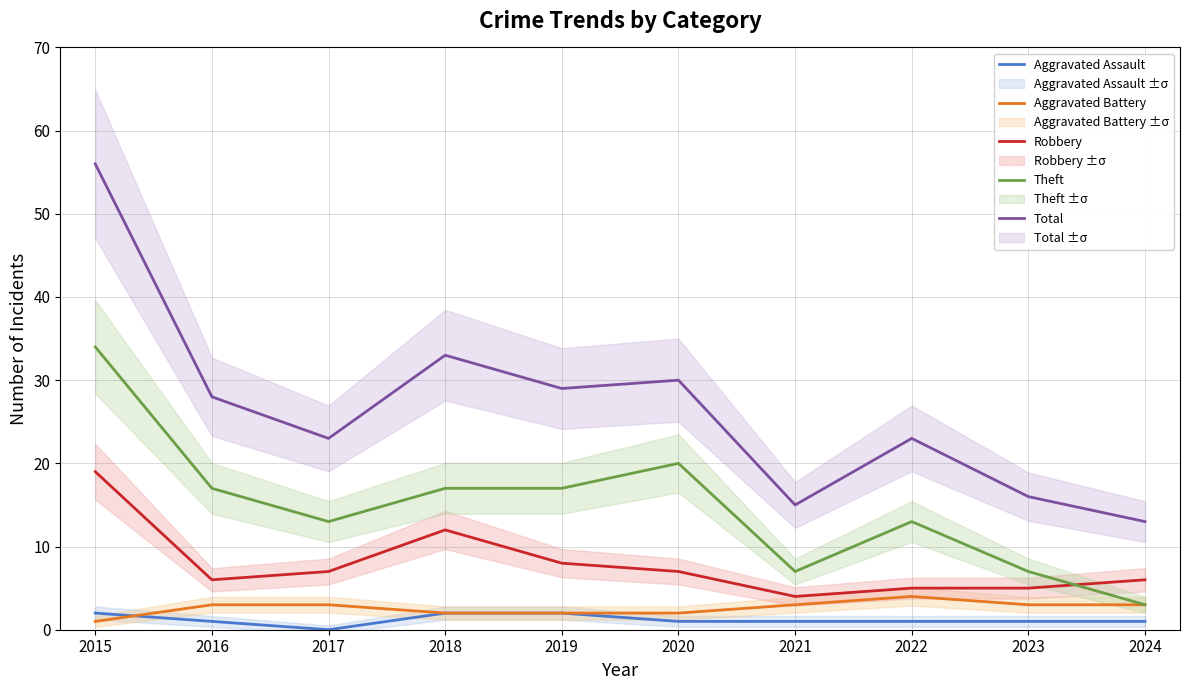

What is the average value of the Aggravated Assault series?

1